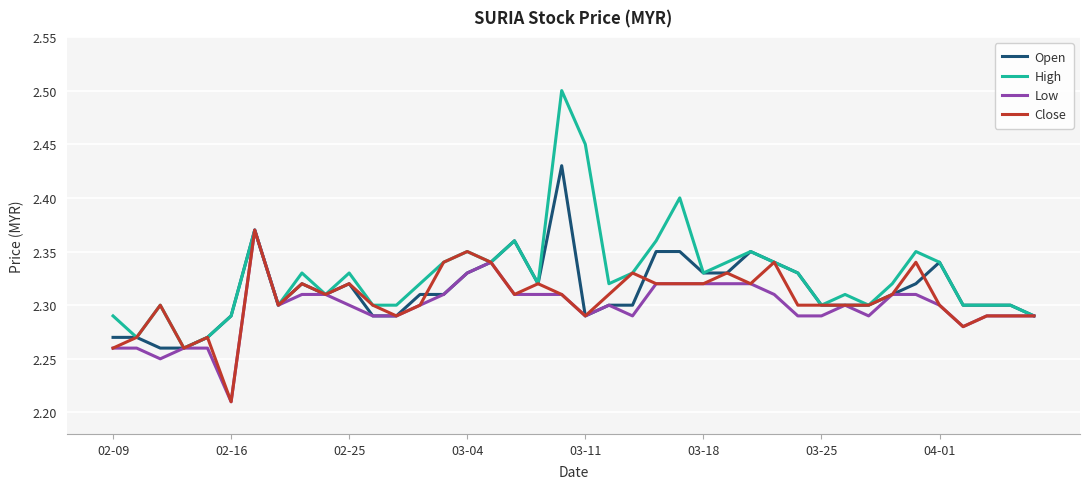

Which series has the widest spread of values?

High